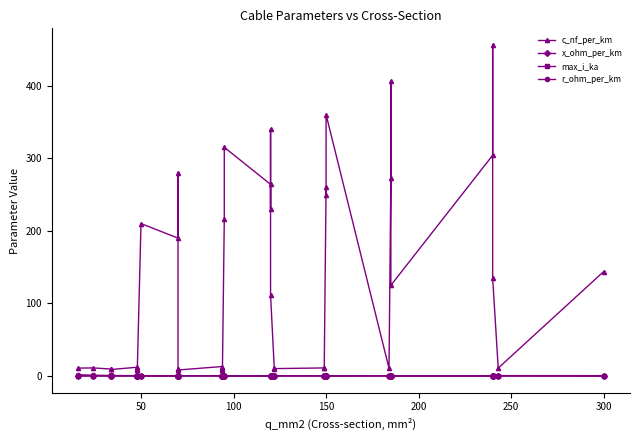

True or false: max_i_ka and x_ohm_per_km intersect in this chart.

True